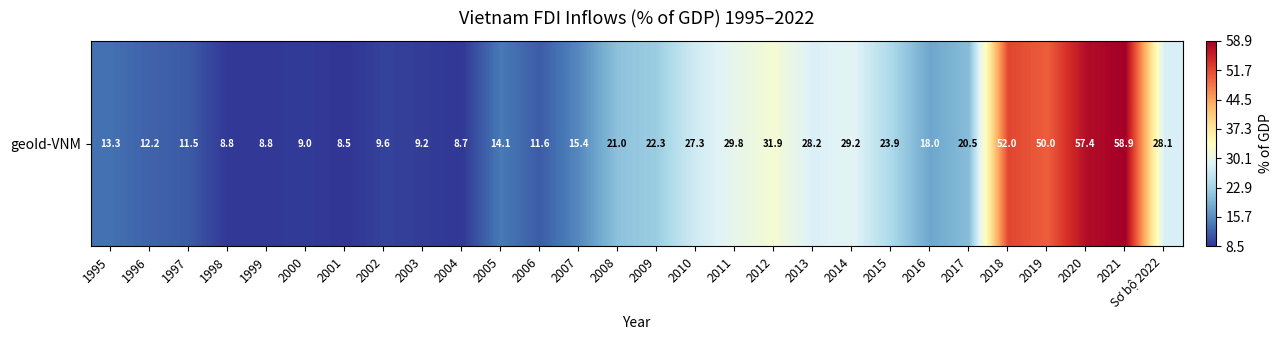

What is the ratio of the value at 2014 to the value at 1996?

2.4